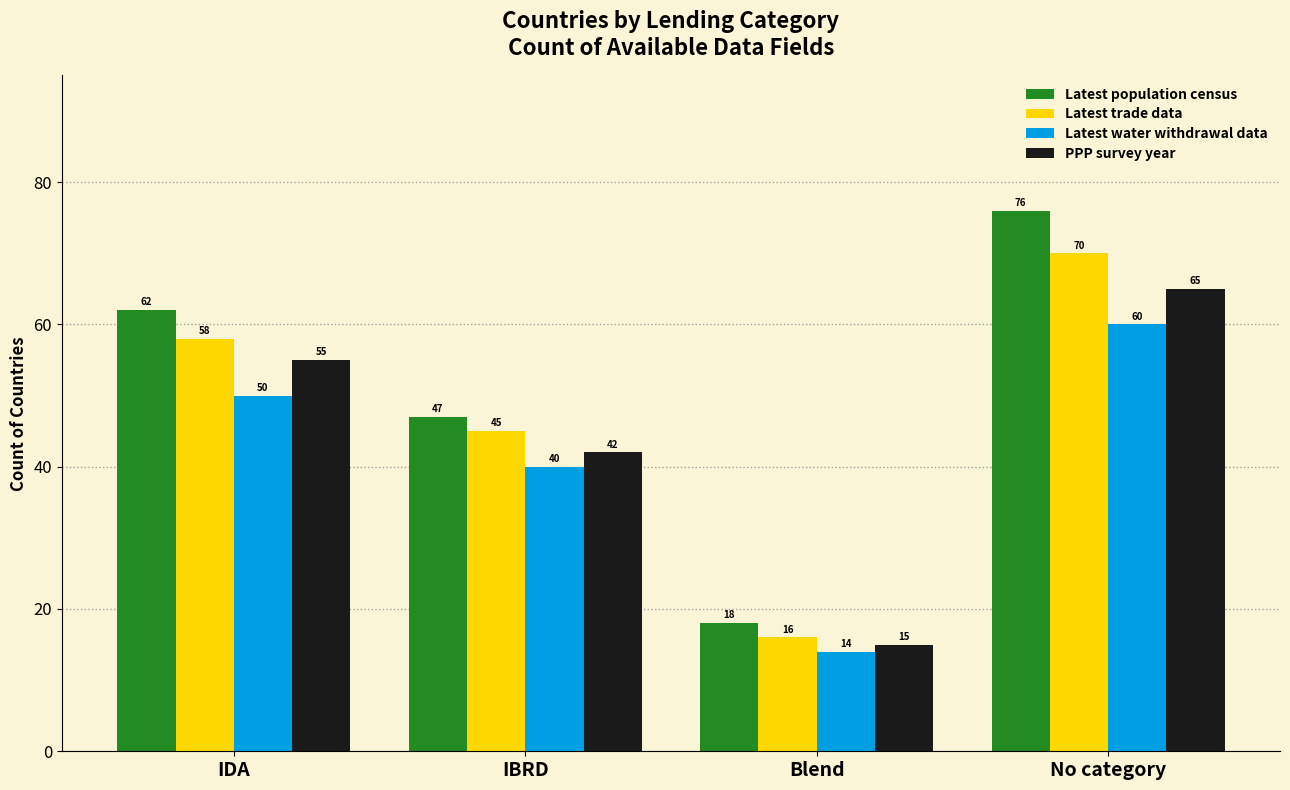

What position from the left is No category?

4